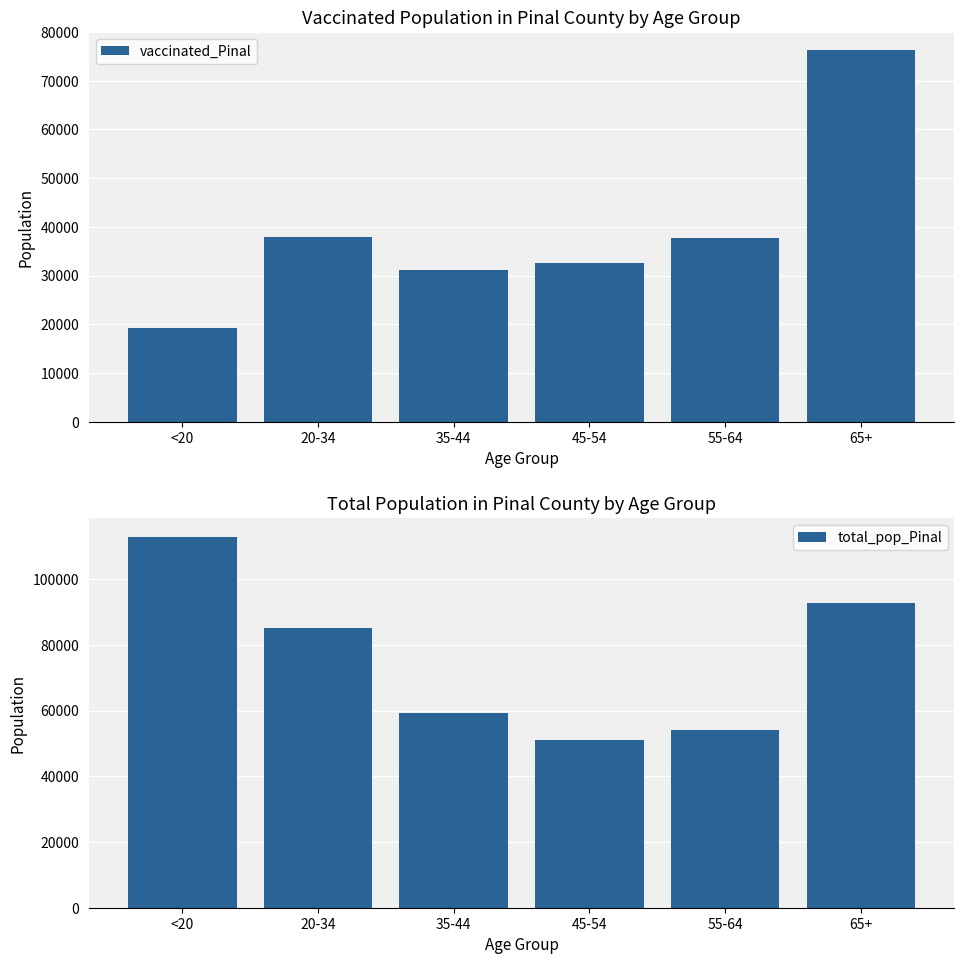

Count the number of data series in this chart.

2